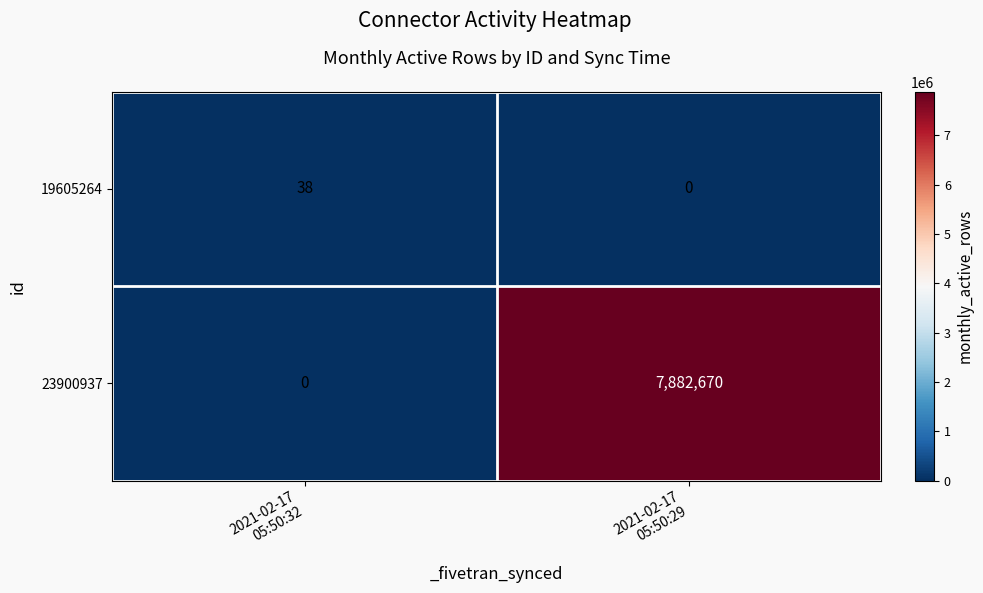

What is the total value across all series at 2021-02-17
05:50:29?

7882670